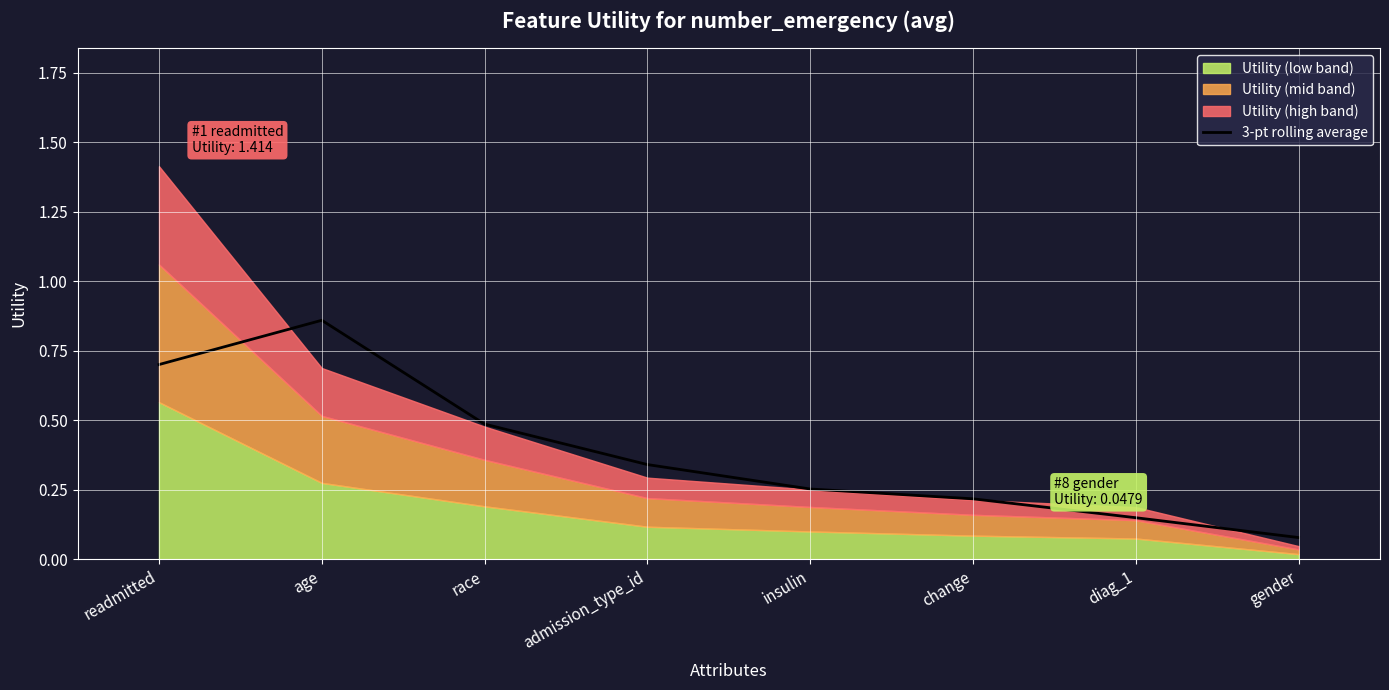

True or false: 3-pt rolling average has a value of 0.5 at race.

True